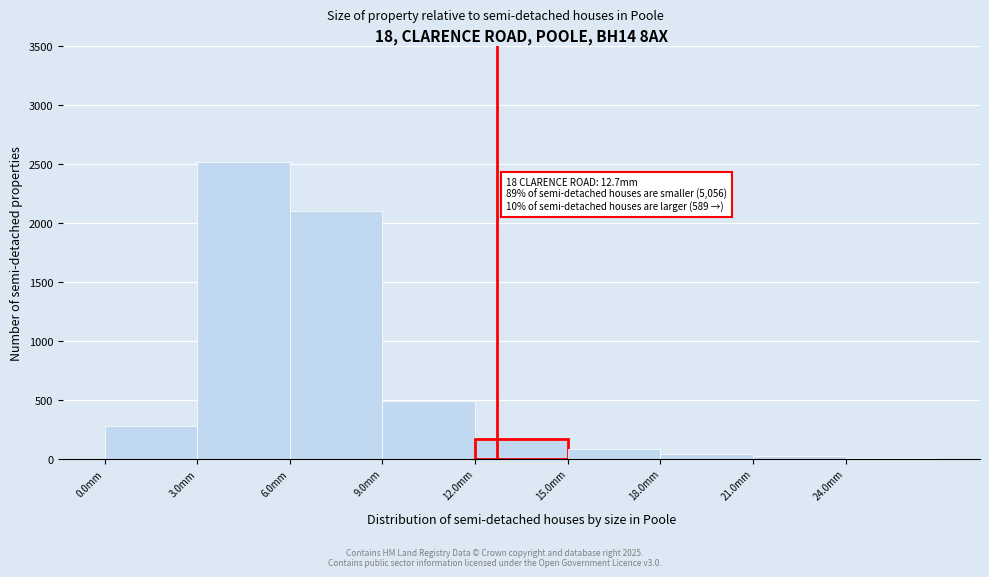

Over which range of the x-axis is the bar tallest?

3 to 6